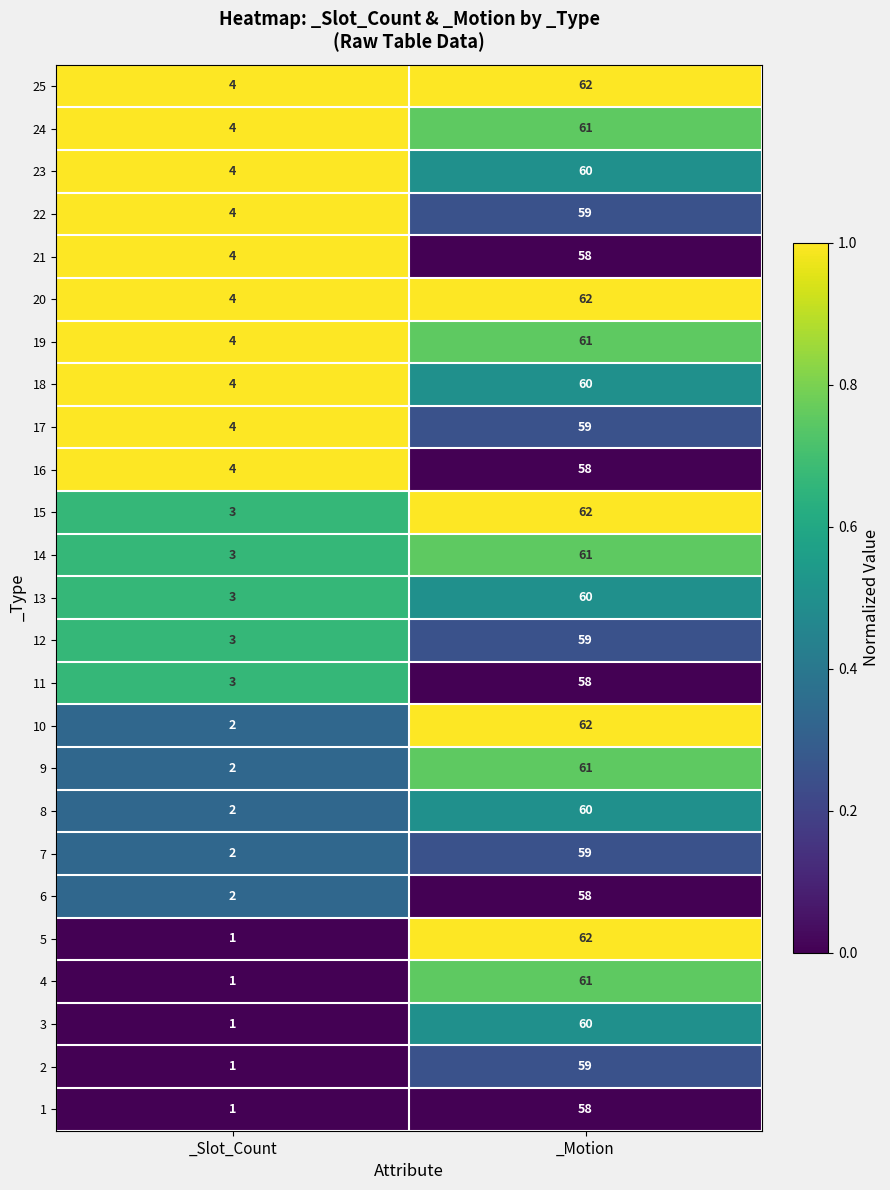

Count the number of categories in the chart.

2